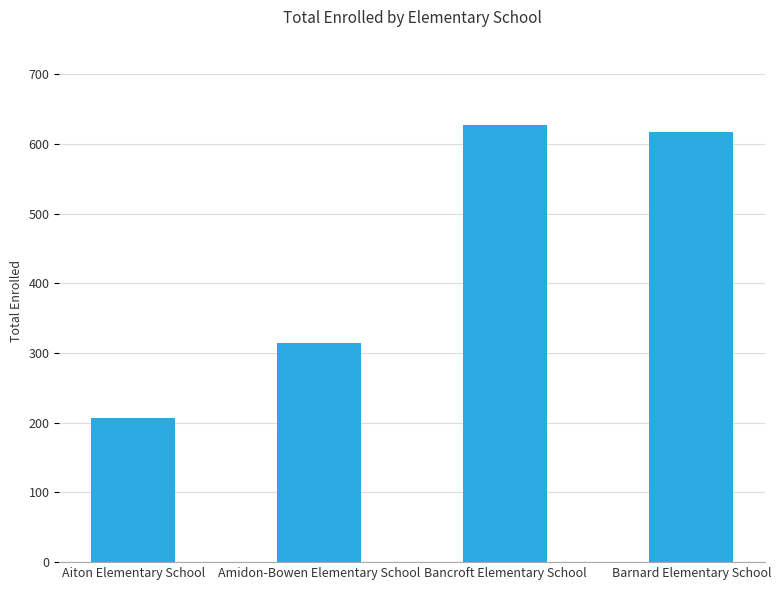

Rank the categories by value from lowest to highest.

Aiton Elementary School, Amidon-Bowen Elementary School, Barnard Elementary School, Bancroft Elementary School